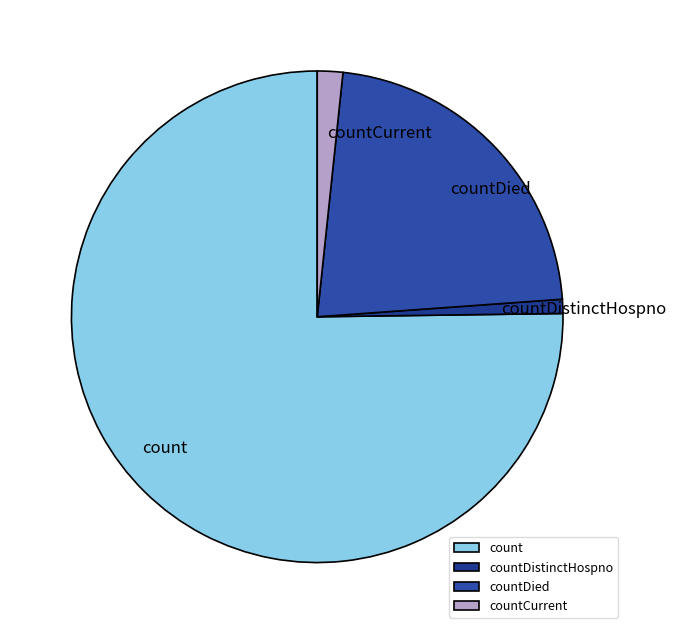

Count the number of slices in the pie.

4